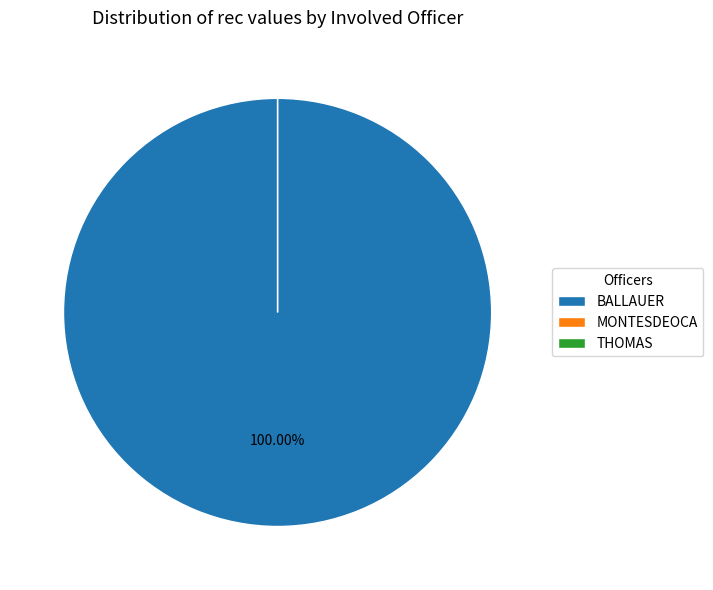

Which slice is the smallest?

MONTESDEOCA